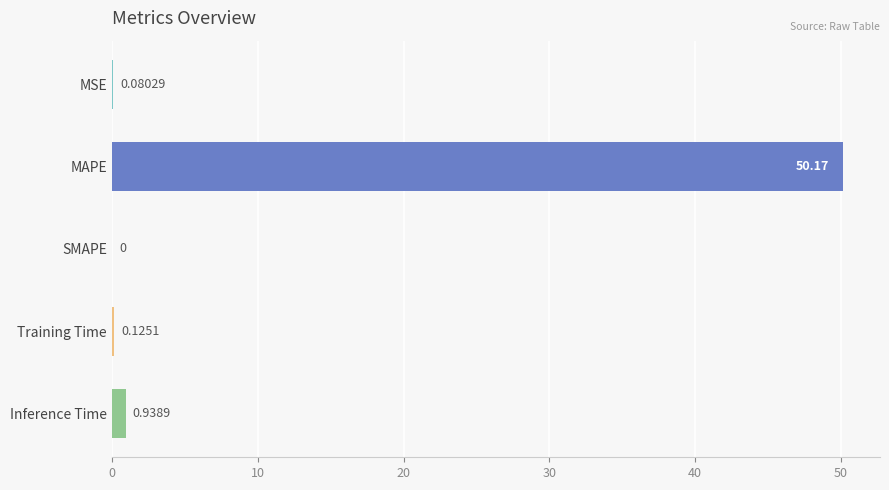

Which has a higher value, Training Time or MAPE?

MAPE